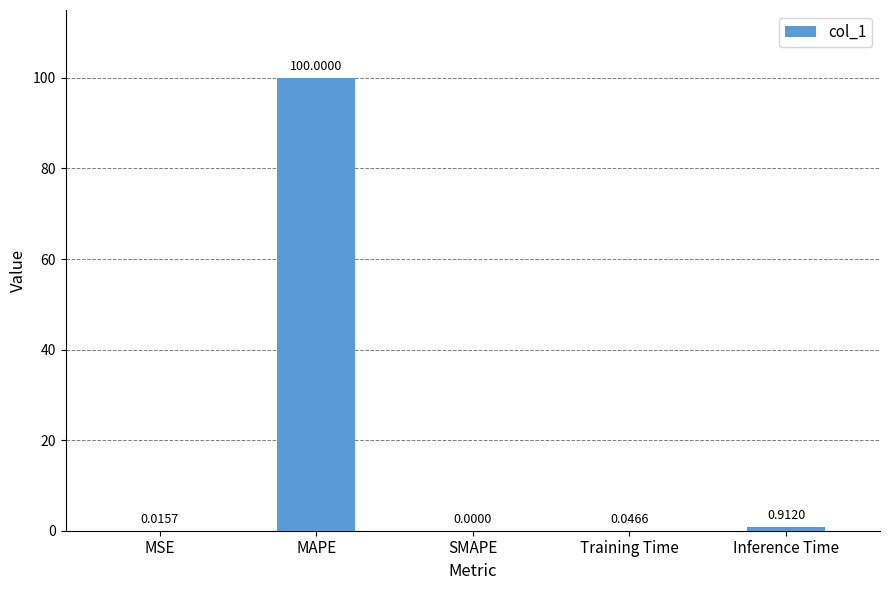

What is the sum of all values?

101.0